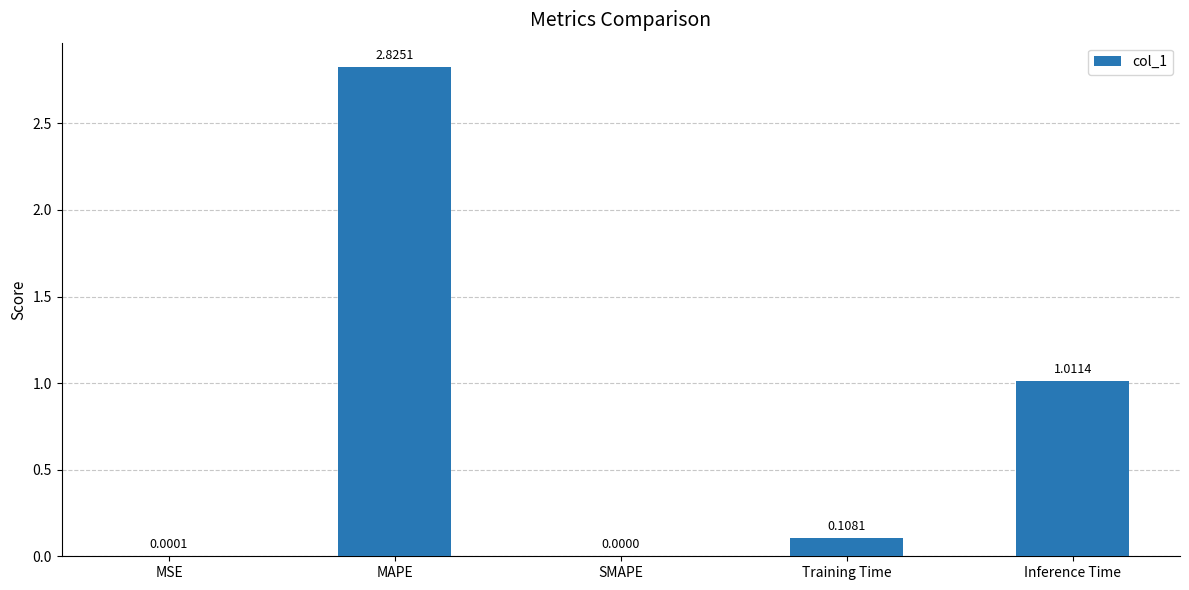

Are the bars grouped side by side (vs. stacked)?

No